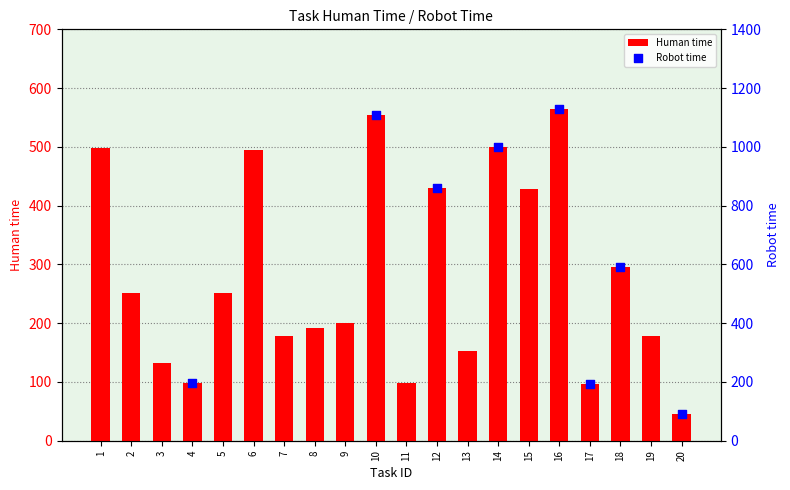

What are all the series names shown in the legend?

Human time, Robot time